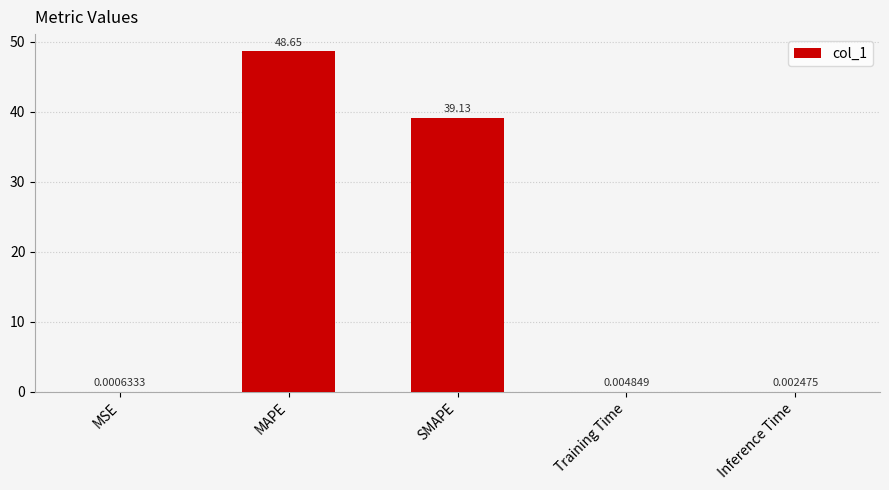

True or false: the data shows 48.7 at MAPE.

True